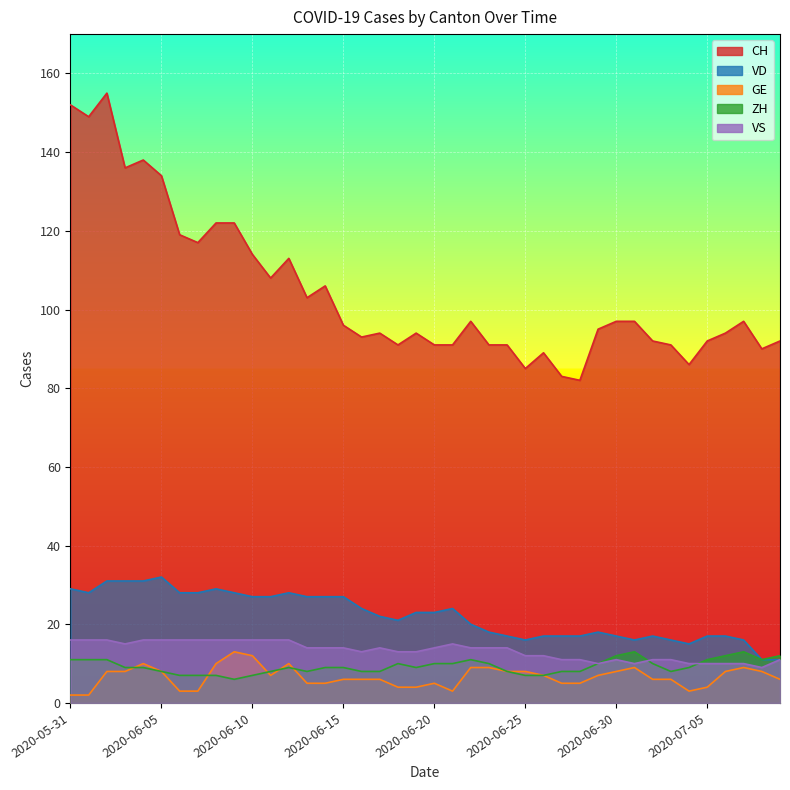

Which series has the largest total across all categories?

CH